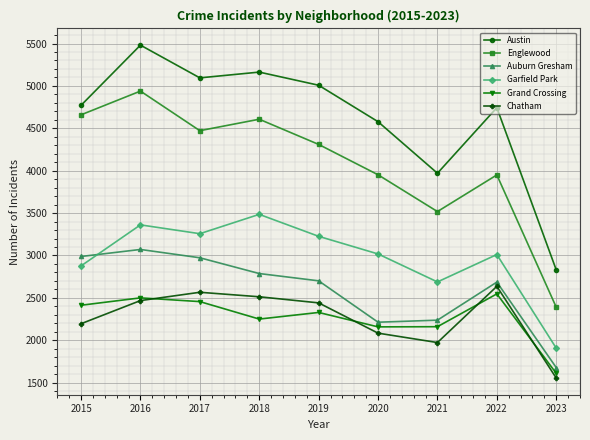

Which series has the largest total across all categories?

Austin